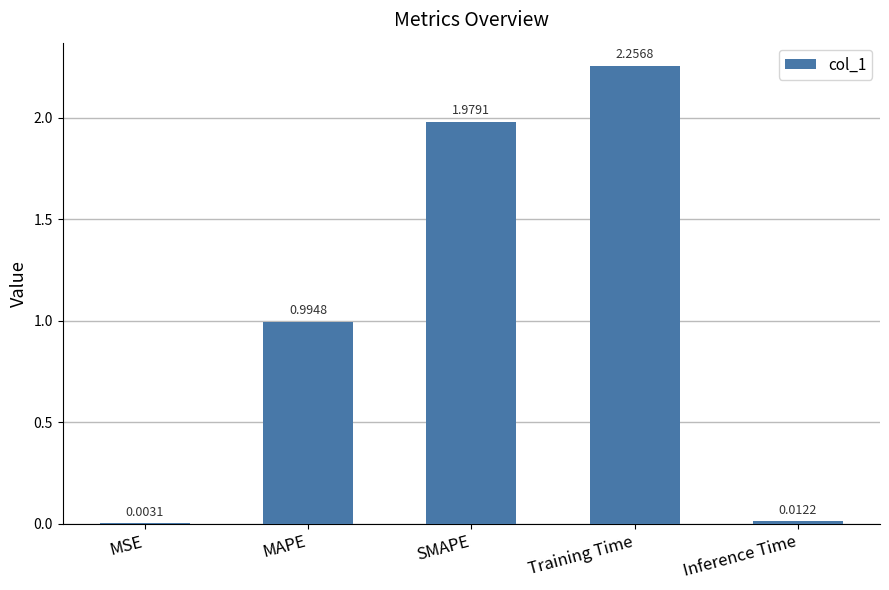

What is the change in value from Training Time to Inference Time?

-2.2